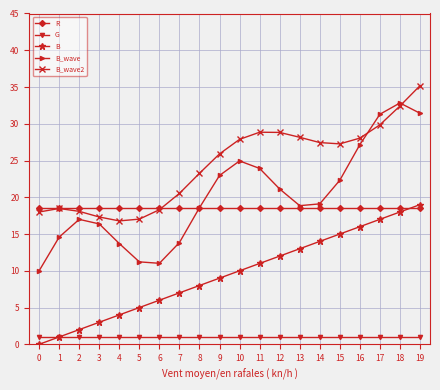

Which series has the widest spread of values?

B_wave